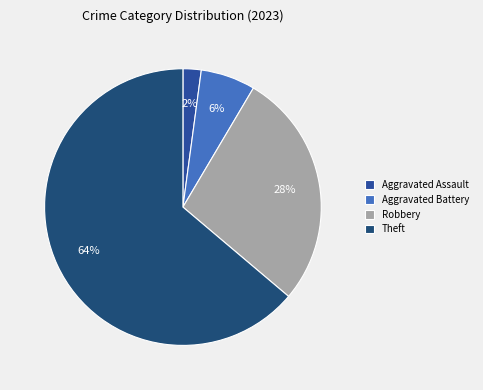

Is there any slice that represents more than half of the pie?

Yes